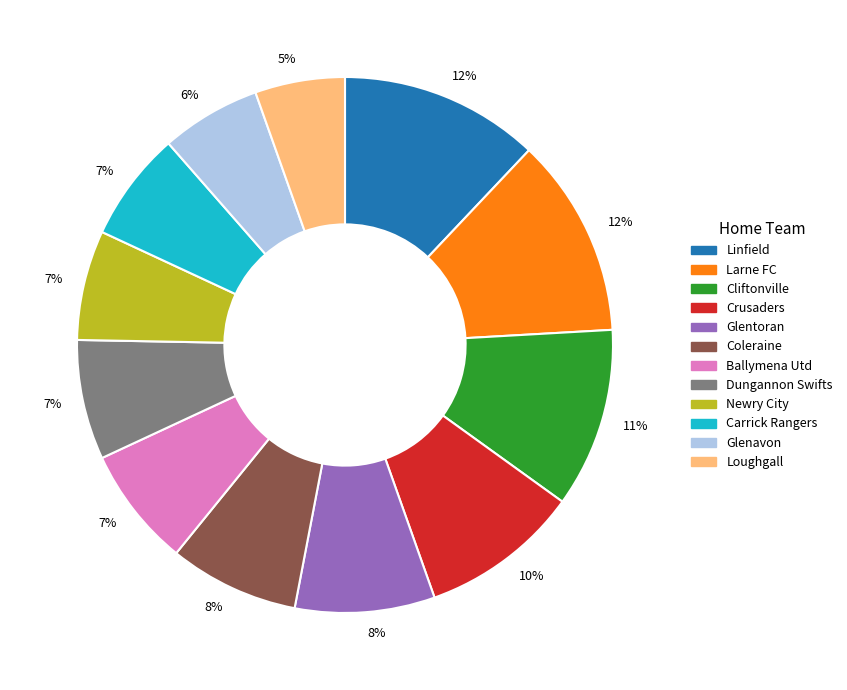

To the nearest percent, what is the average slice percentage?

8%